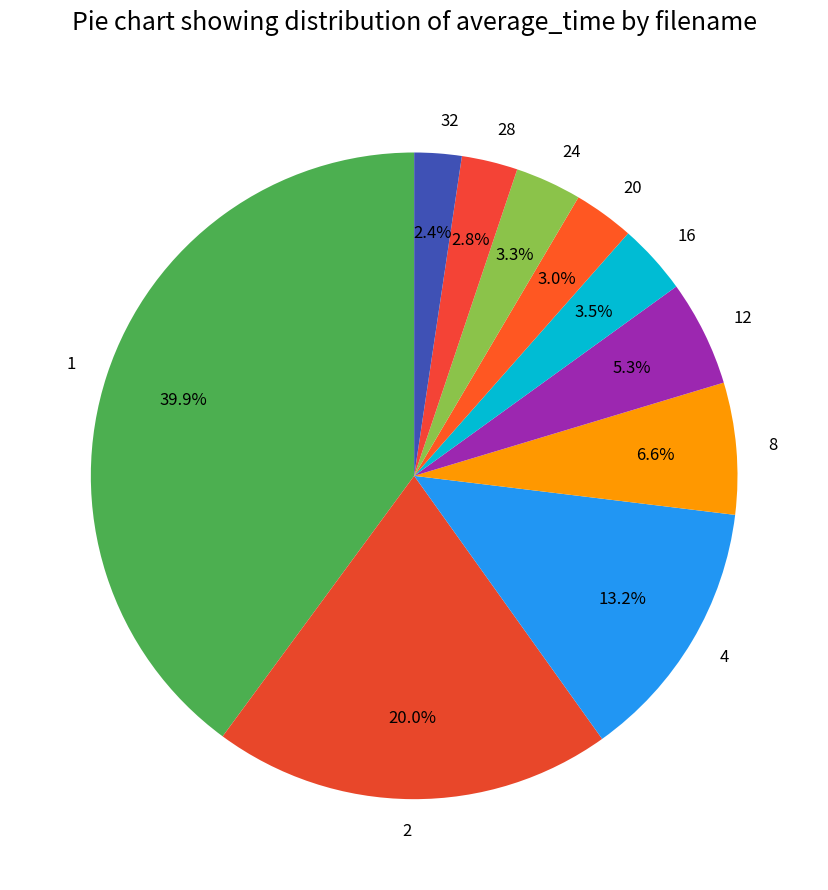

How many slices are in this pie chart?

10